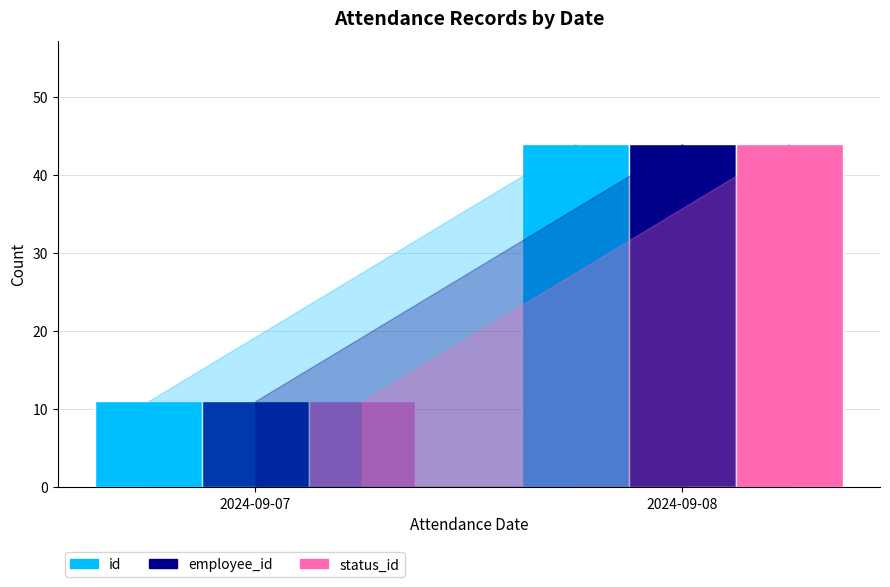

Reading right to left, list all the values displayed in this chart.

id: 44	11
employee_id: 44	11
status_id: 44	11